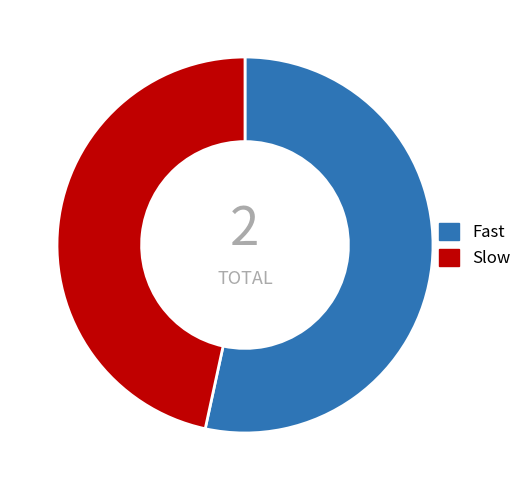

Does Slow account for over 50% of the chart?

No